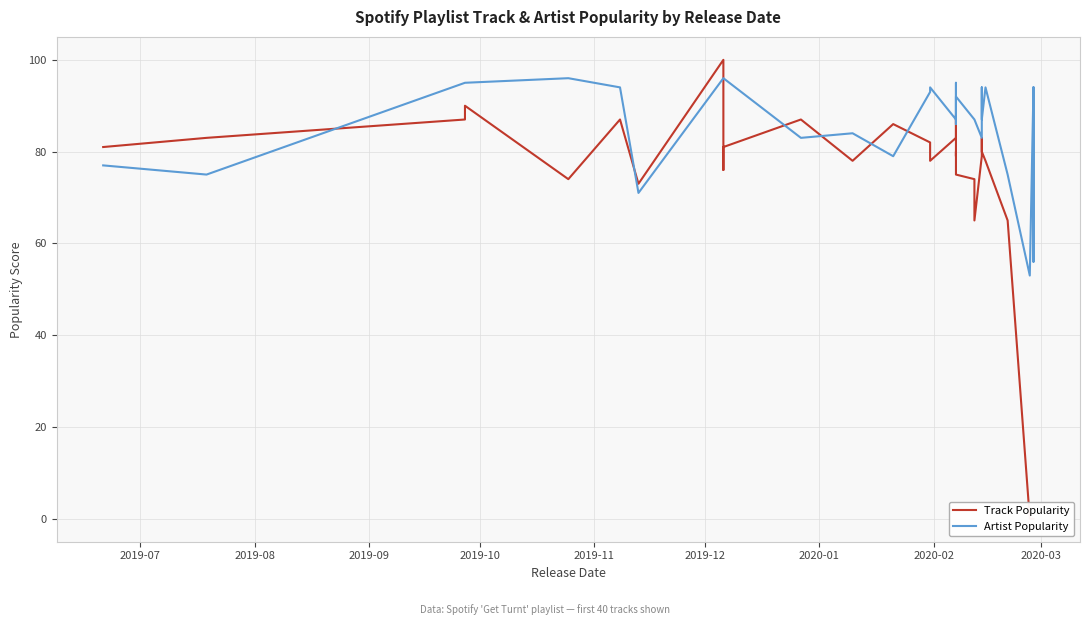

At which category does Artist Popularity reach its first local peak?

2019-11